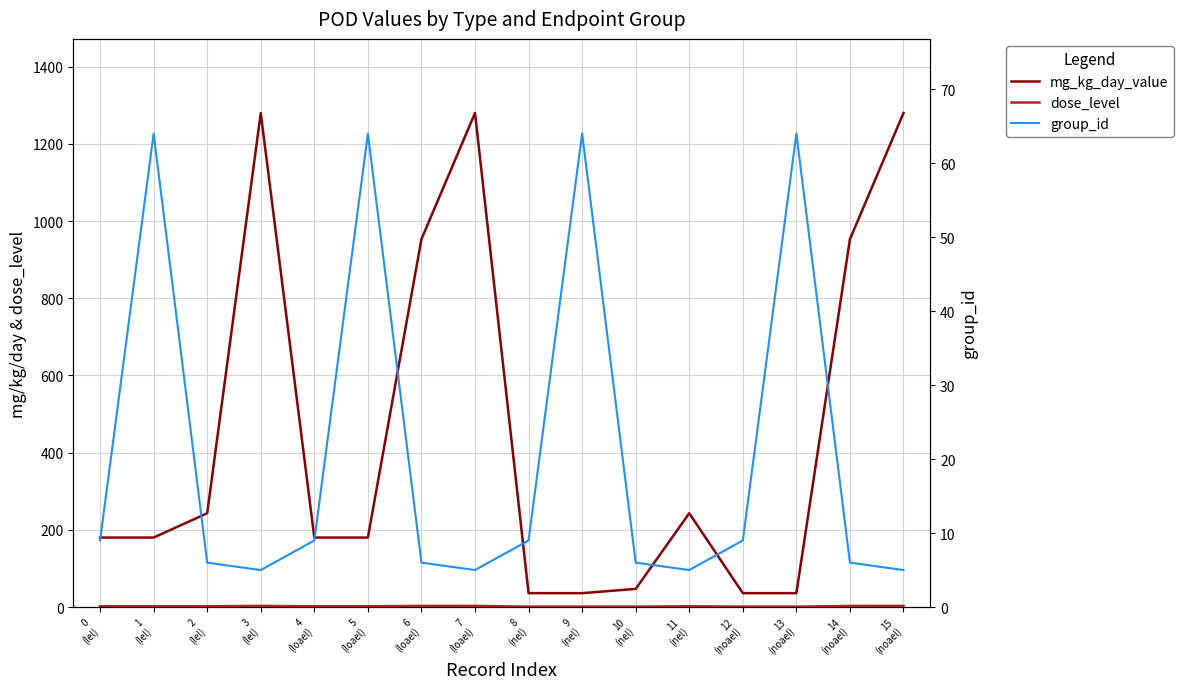

True or false: dose_level and group_id intersect in this chart.

False